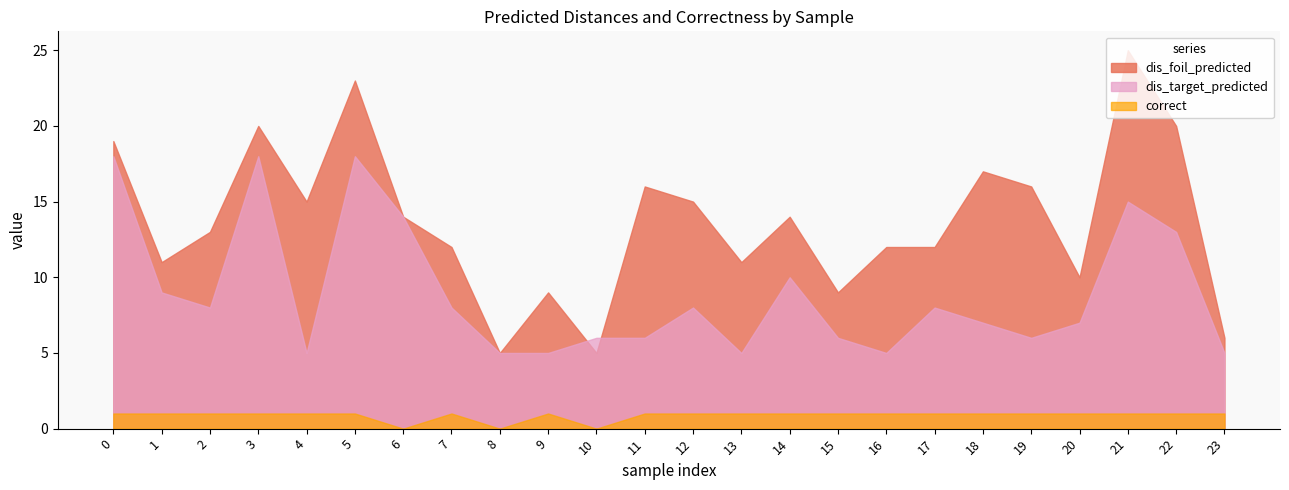

Is the value of correct at 20 greater than the value of dis_foil_predicted at 12?

No